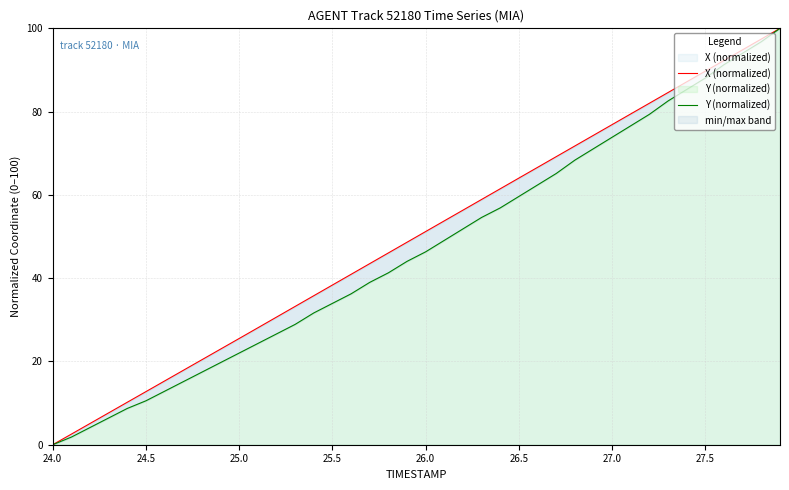

Which series has the largest range (max minus min)?

X (normalized)